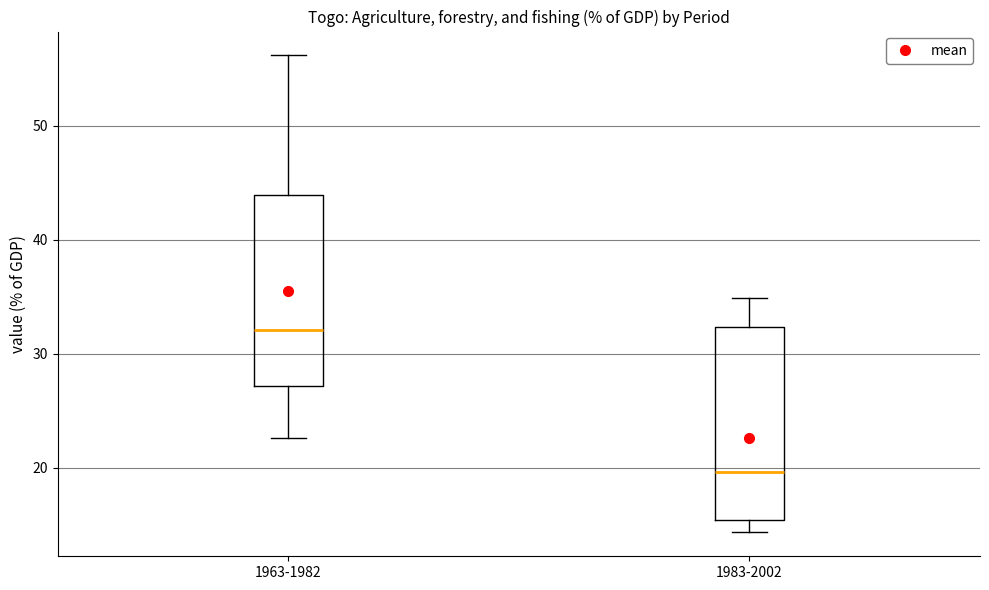

Reading left to right, transcribe this box plot: for each box, give where its median line is, the range the box spans, and where its two whiskers end, as read against the y-axis. The values are not printed on the chart, so give them approximately, as read against the axis.

1963-1982: median 32, box 27 to 44, whiskers 23 to 56
1983-2002: median 20, box 15 to 32, whiskers 14 to 35